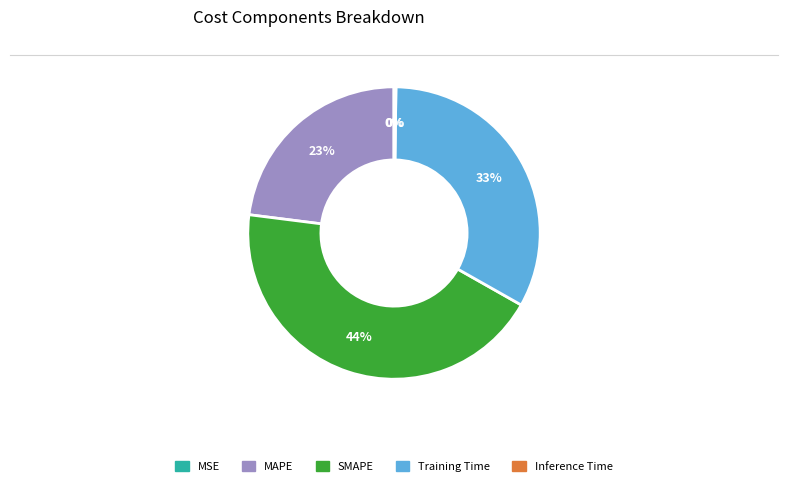

What is the largest slice in the pie chart?

SMAPE